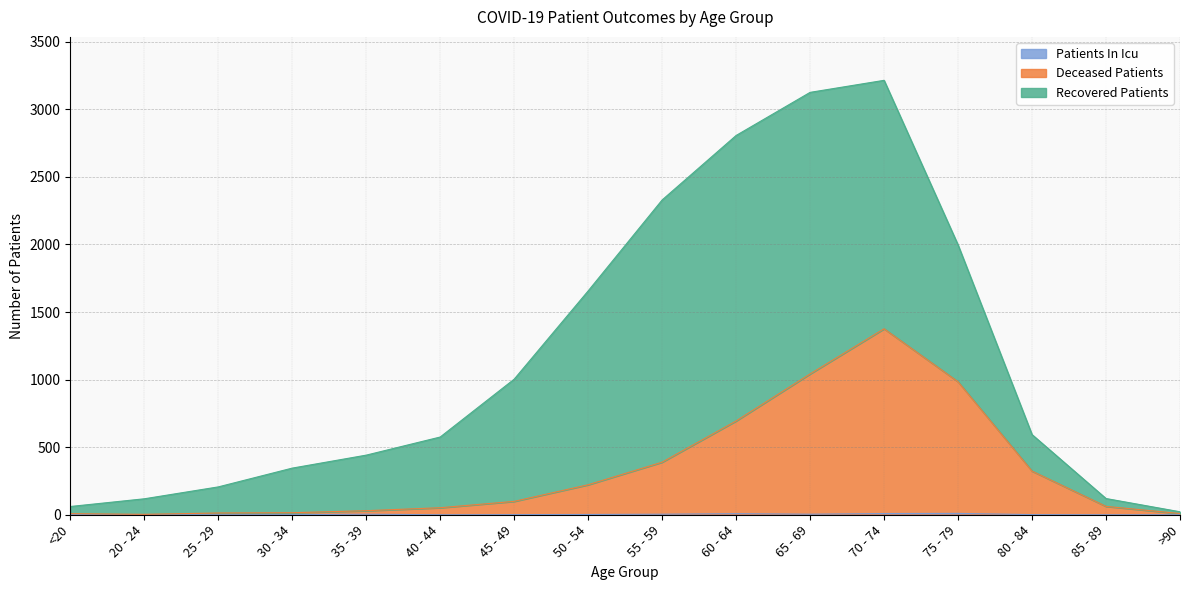

True or false: deceased_patients has a value of 2429 at 70 - 74.

False